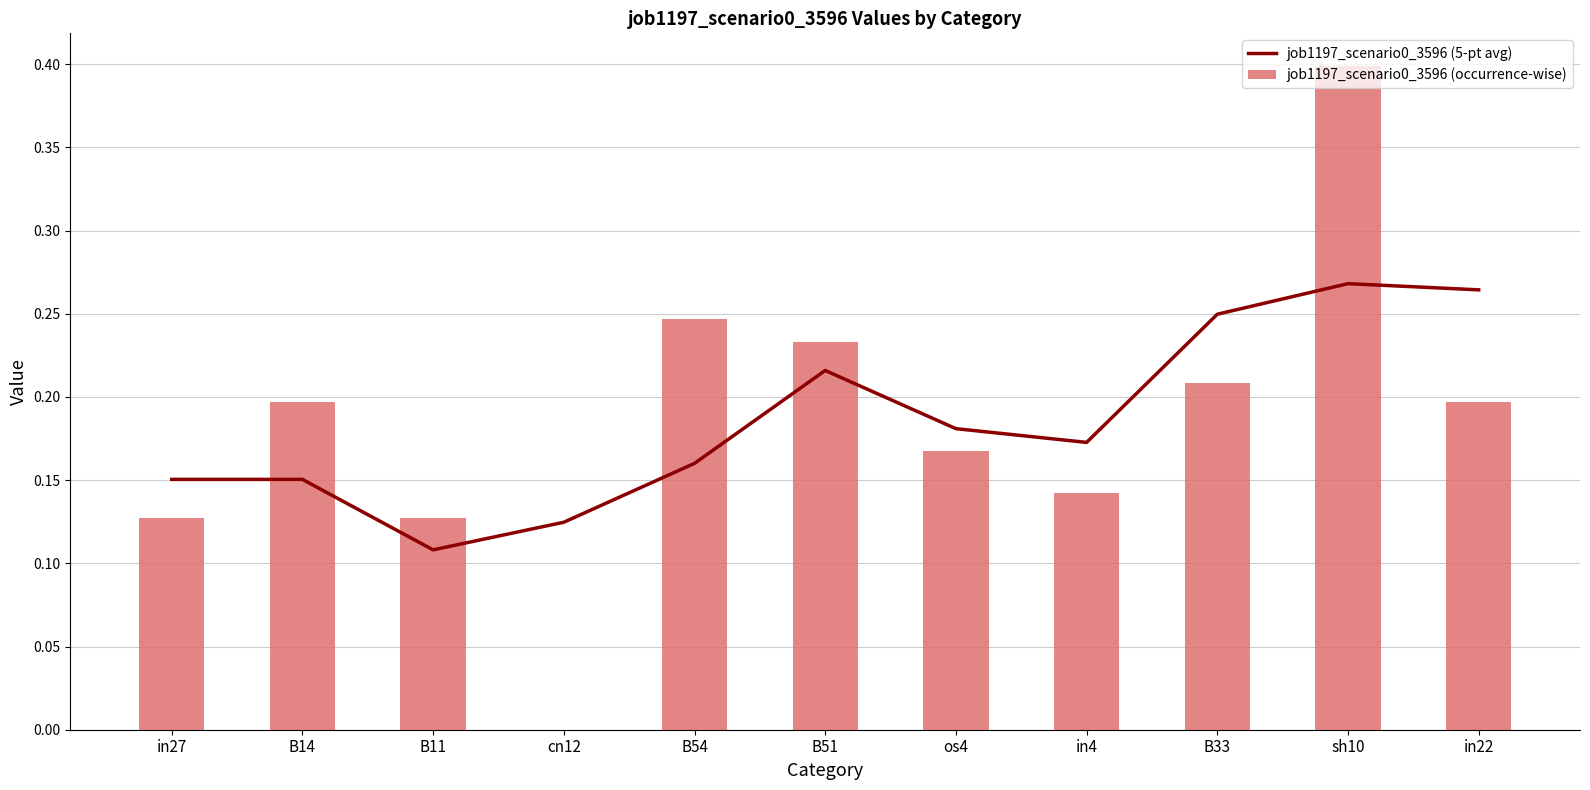

Which series changed the most between B54 and os4?

job1197_scenario0_3596 (occurrence-wise)